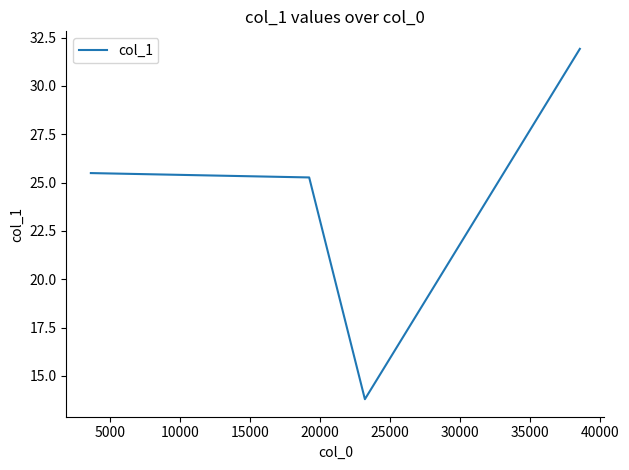

True or false: there are more than 1 points higher than both neighbors.

False